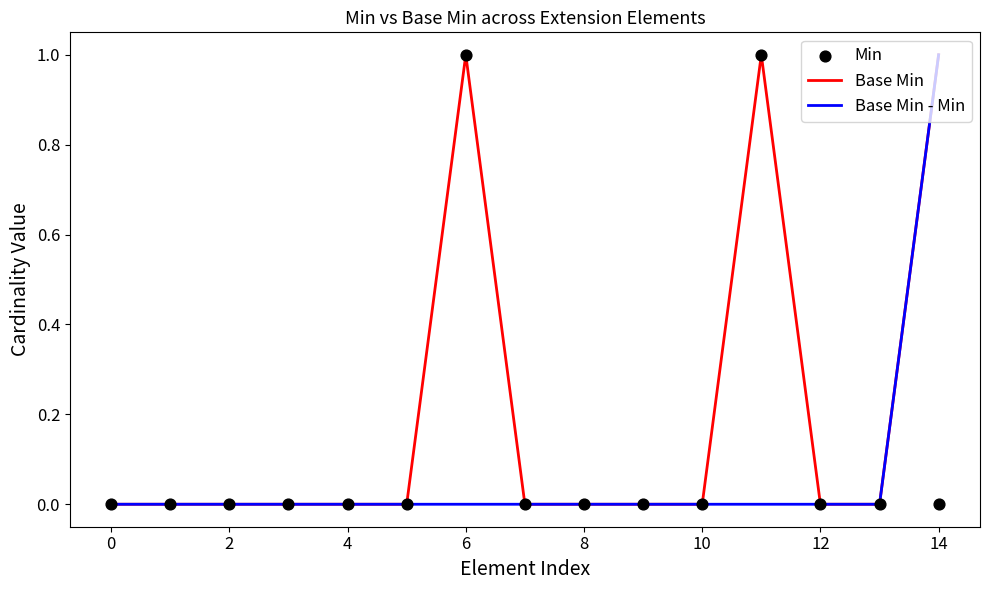

The value of Base Min at 10 is 0. True or false?

True